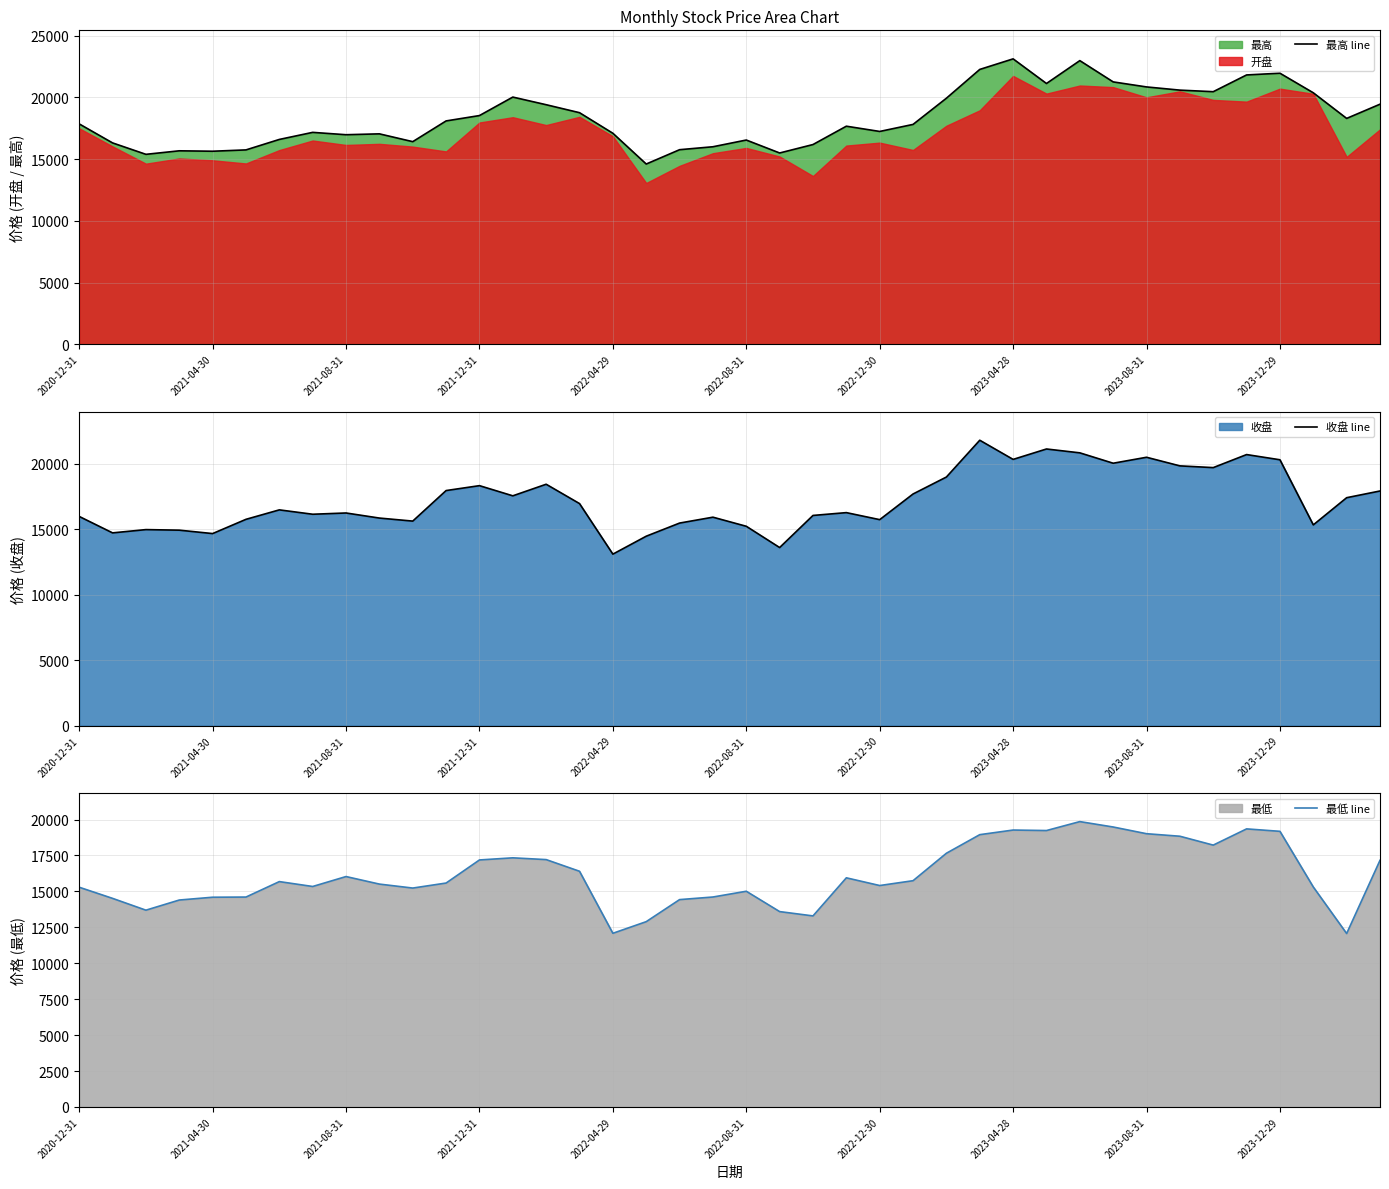

True or false: 最高 line and 最低 line cross at least once.

False